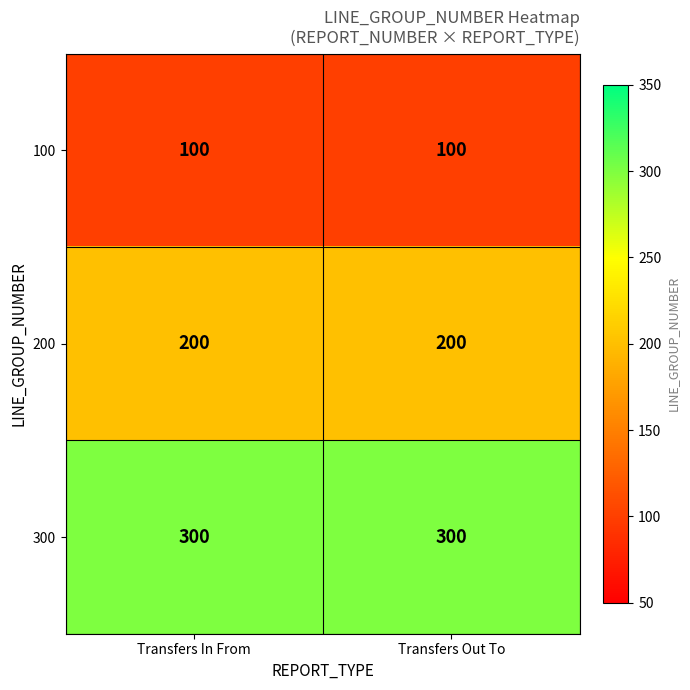

What value does the 200 series have at Transfers Out To?

200